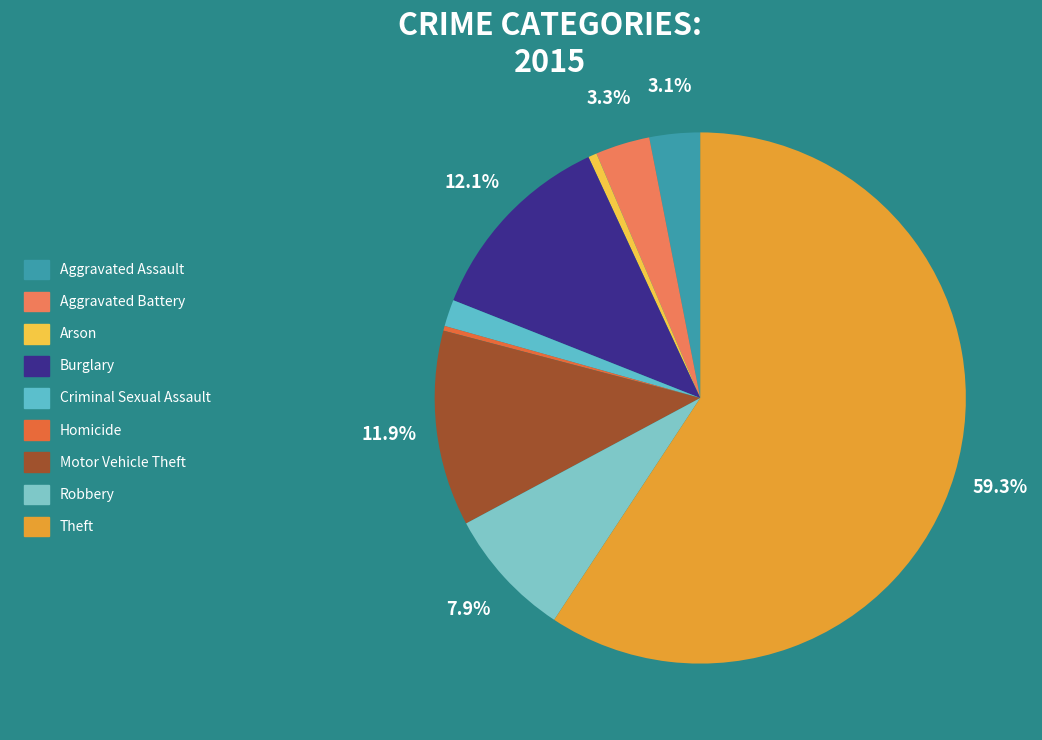

Which has a higher value, Robbery or Homicide?

Robbery